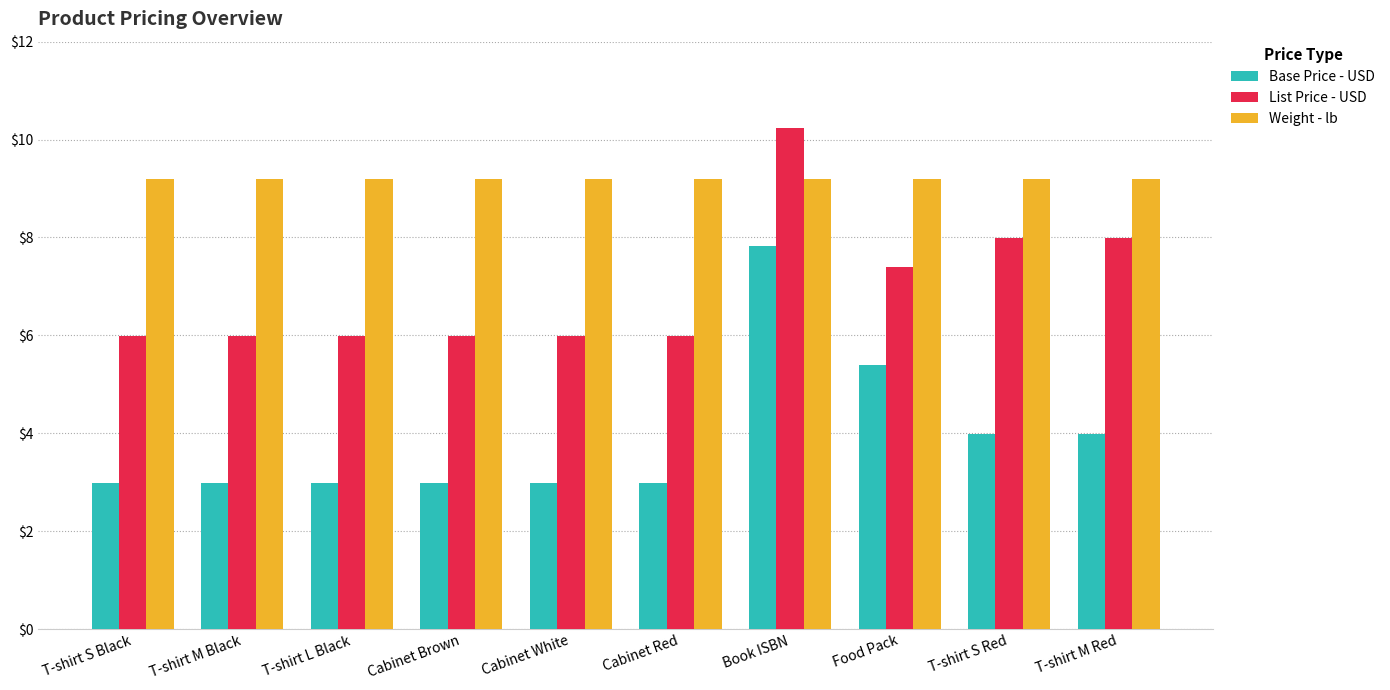

What is the difference between the maximum and minimum values in the Base Price - USD series?

4.8